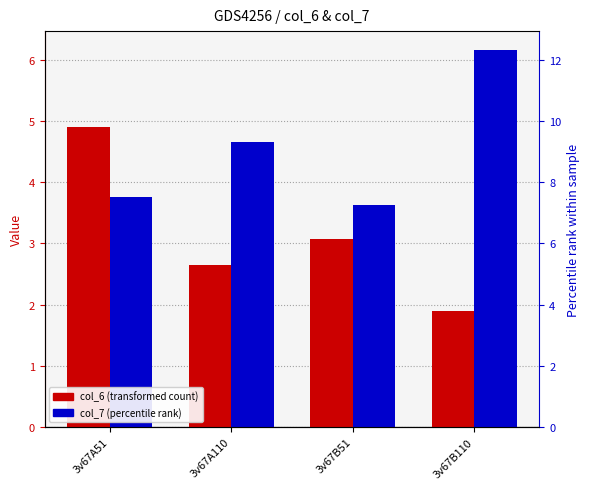

How many categories are shown in the chart?

4